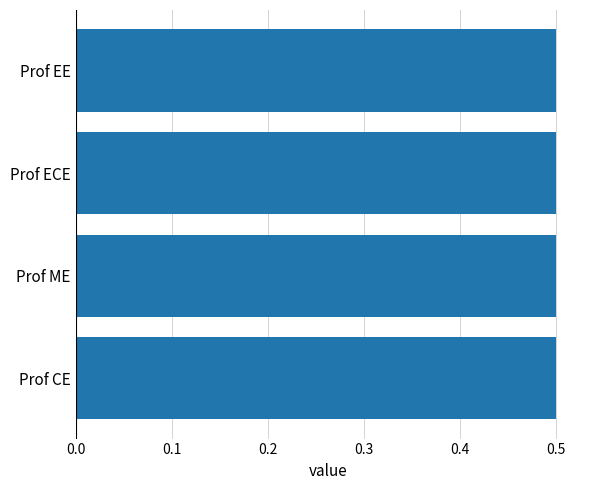

How many categories are shown in the chart?

4